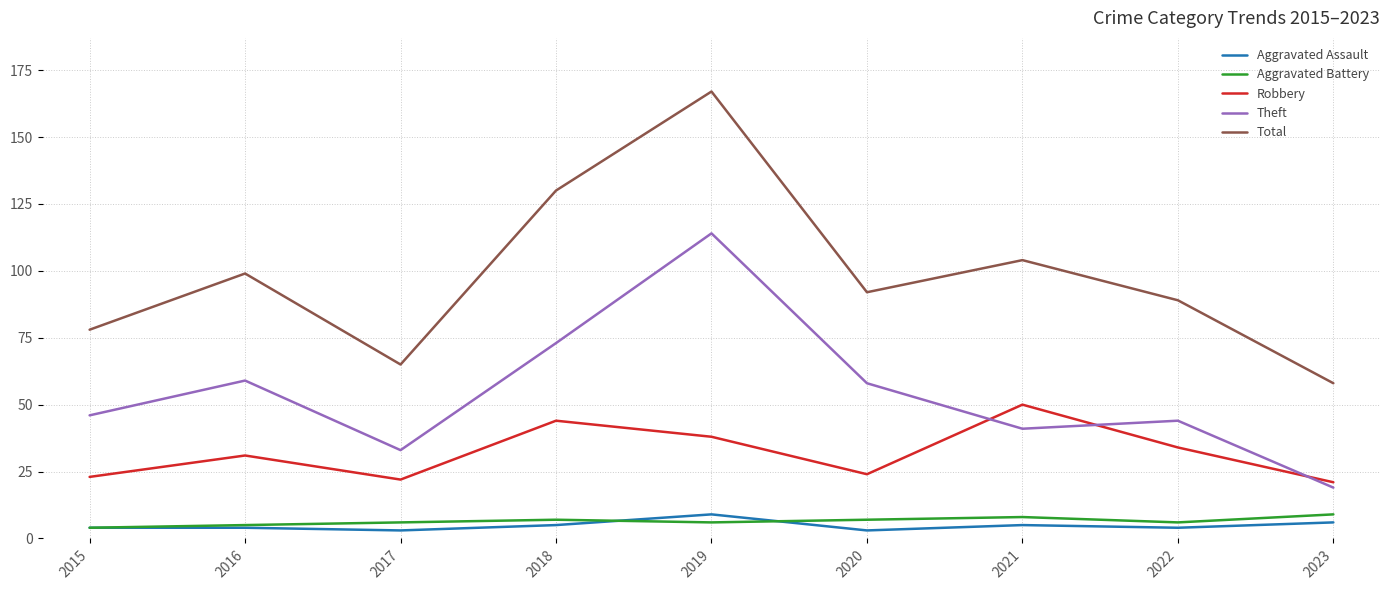

At 2017, list the series in order from smallest to largest.

Aggravated Assault, Aggravated Battery, Robbery, Theft, Total